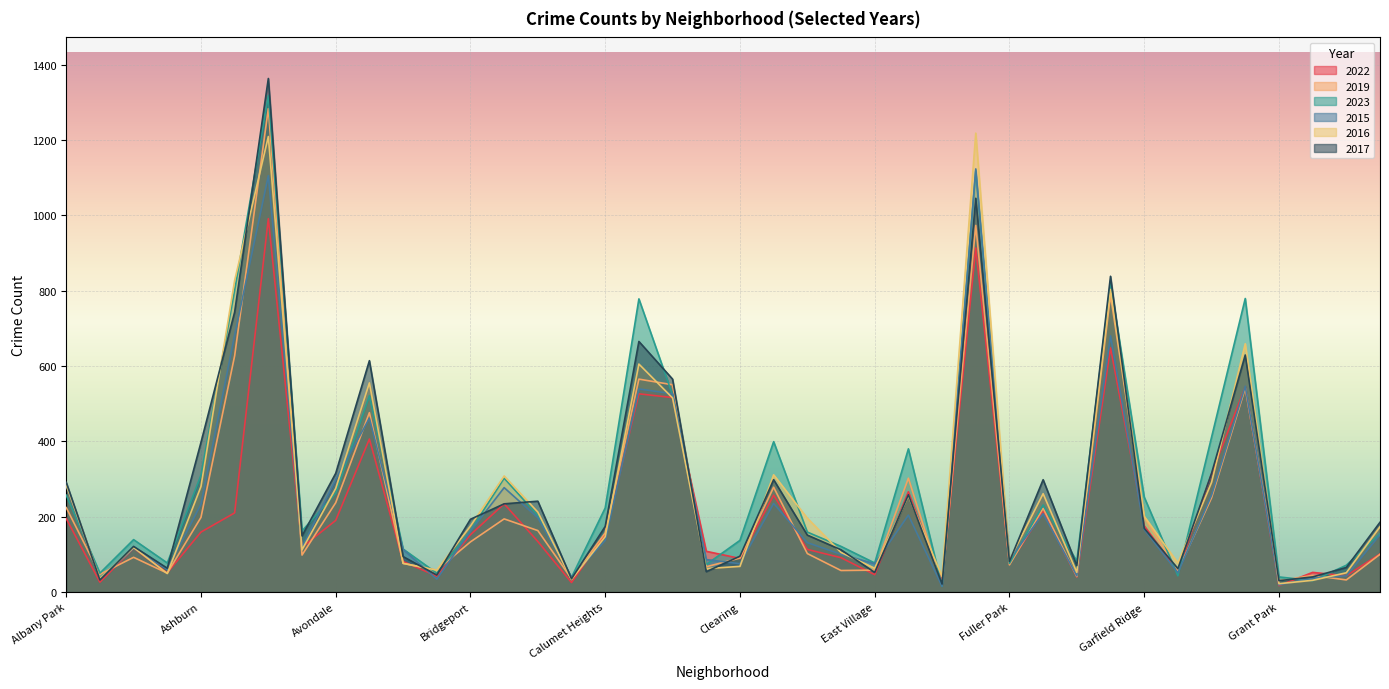

What is the greatest value displayed?

1363